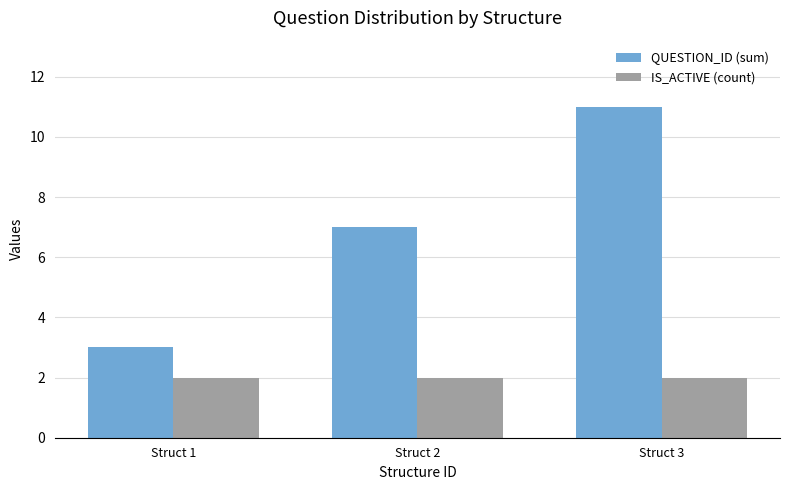

What is the spread (max minus min) of values at Struct 2?

5